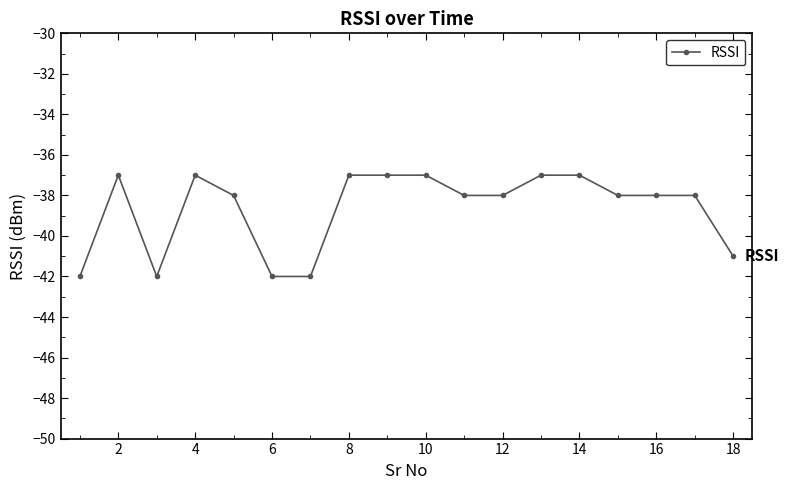

Count the number of categories in the chart.

18